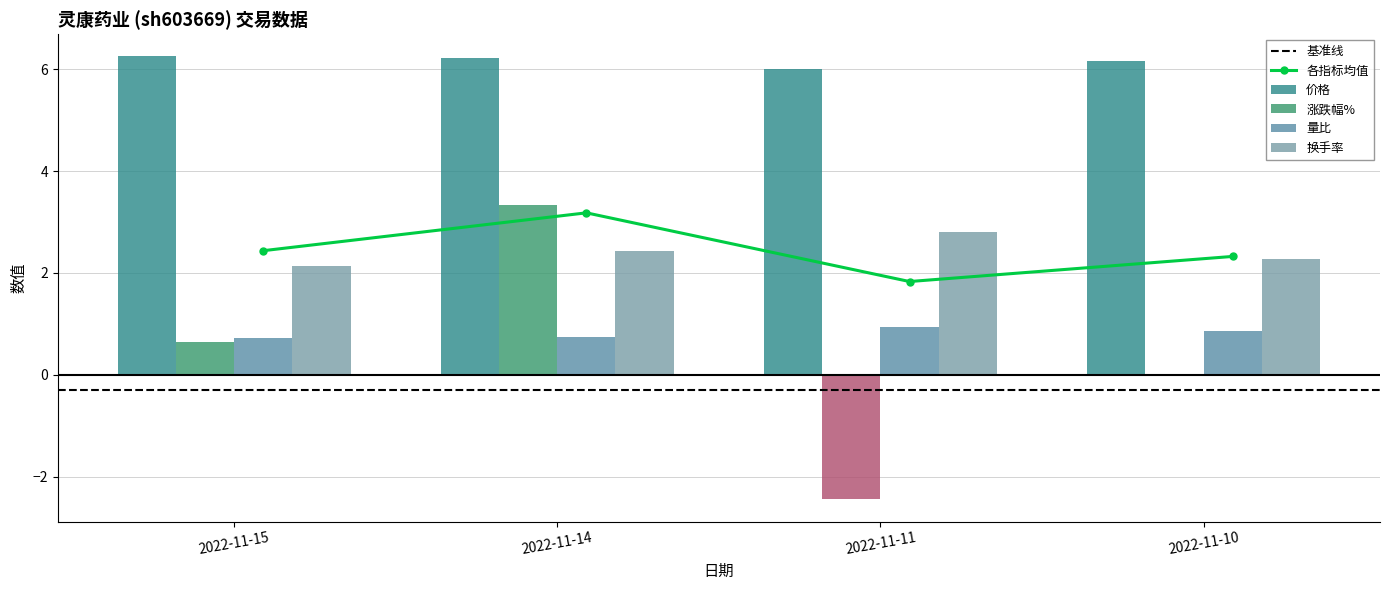

What is the total value across all series at 2022-11-14?

12.7